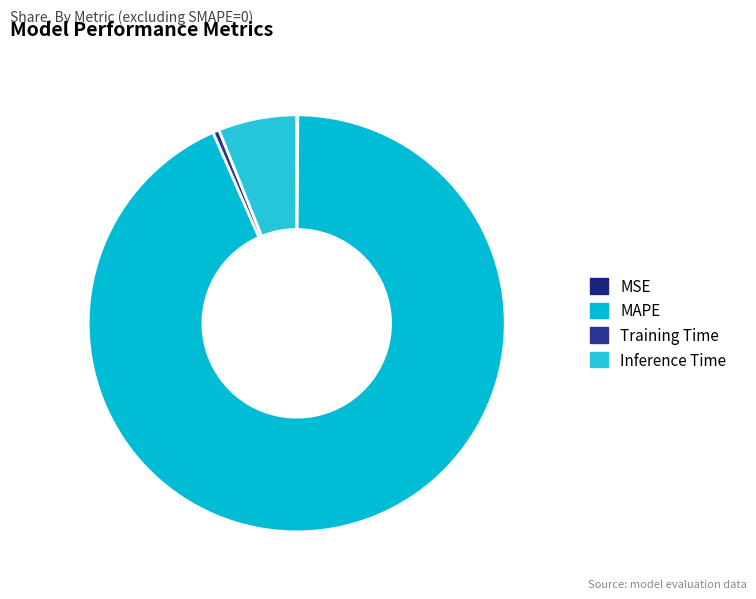

Is it true that Training Time is 0% of the pie?

True